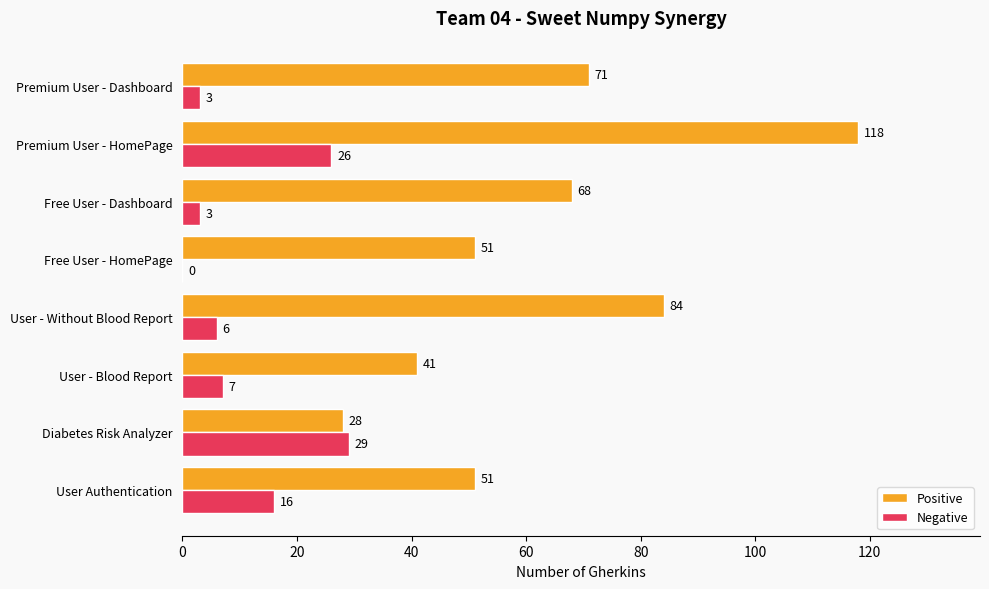

What is the greatest value displayed?

118